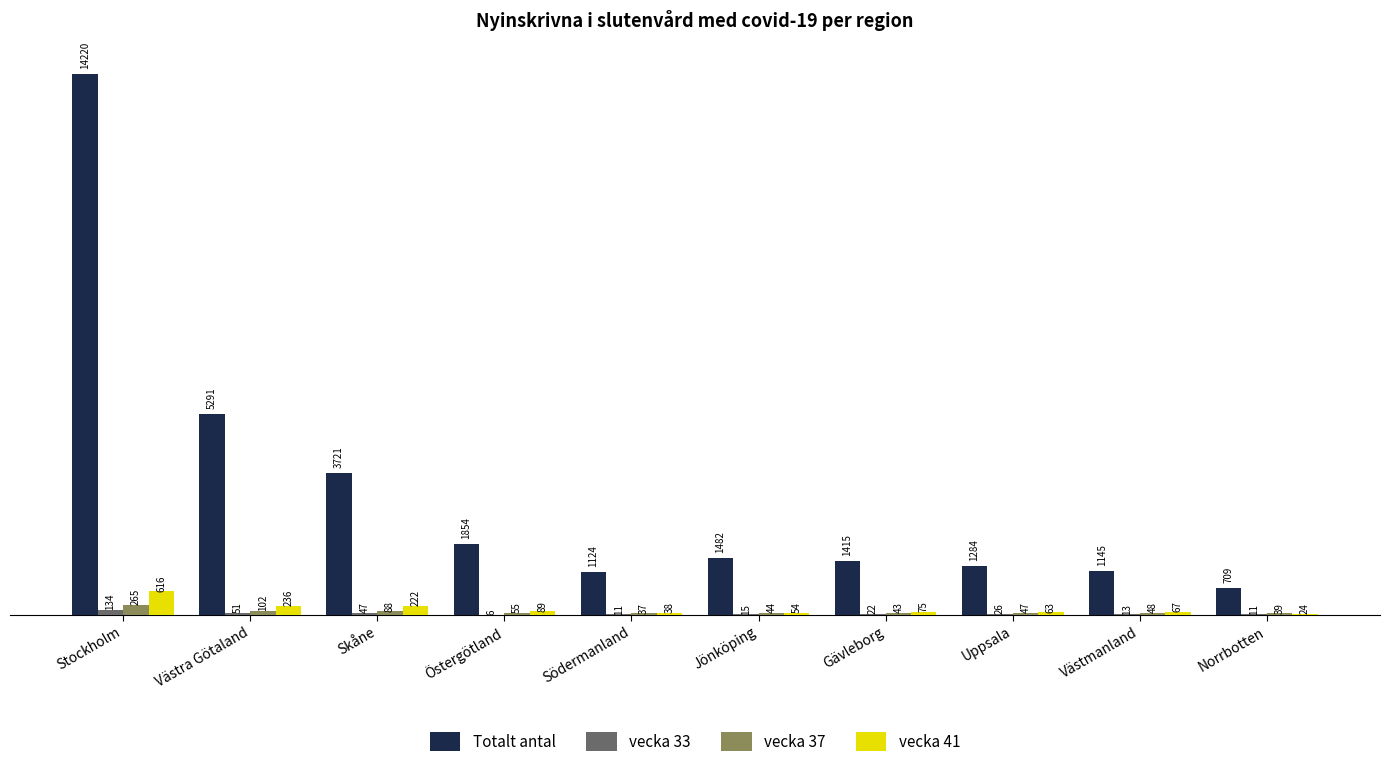

At which label does Totalt antal reach its peak?

Stockholm